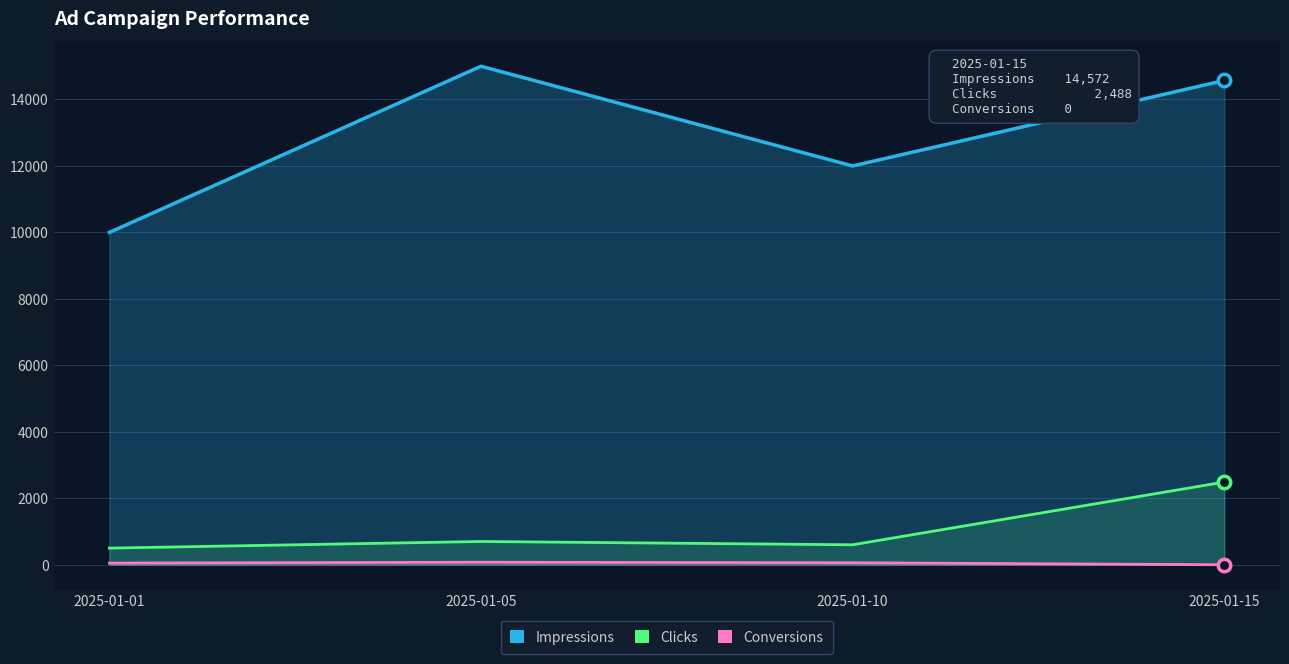

At which category is the sum across all series the highest?

2025-01-15